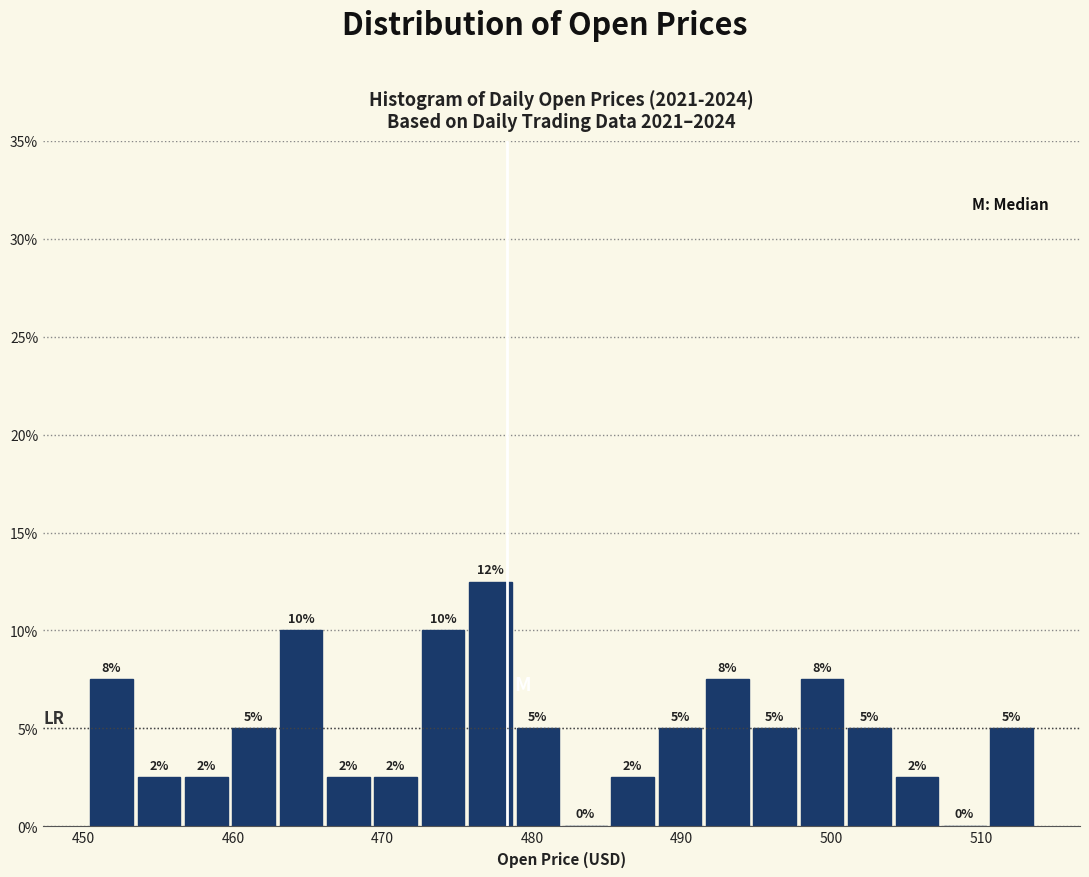

Around what value on the x-axis is the tallest bar? Give the approximate position of its centre, as read against the axis.

477